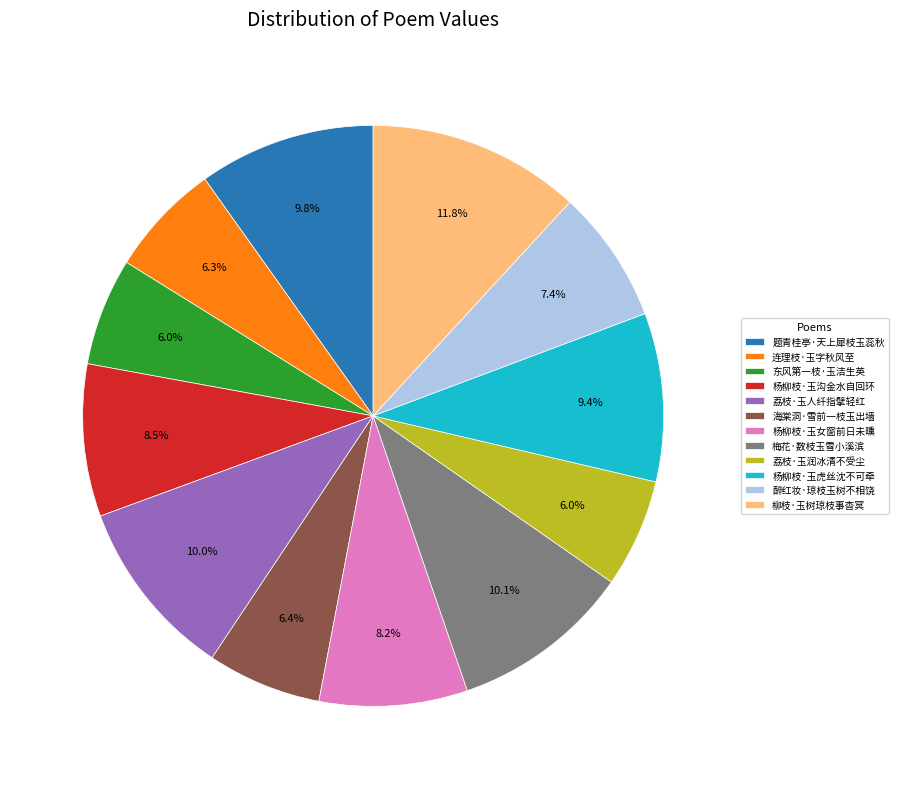

What percentage is NOT represented by 东风第一枝·玉洁生英?

94.0%